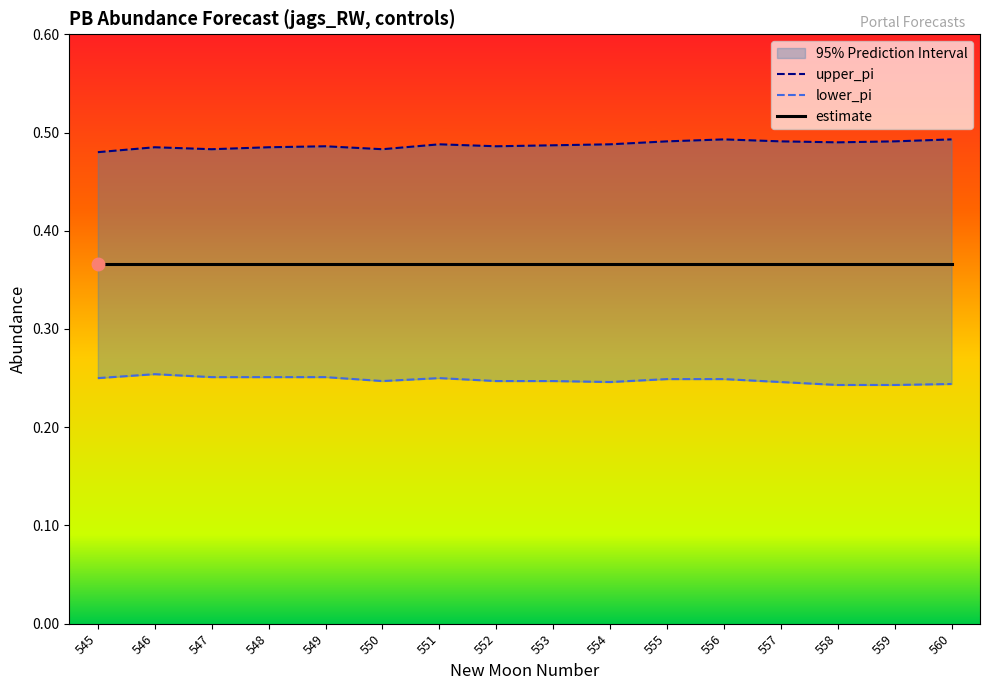

The upper_pi series shows 0.5 at 548. True or false?

True